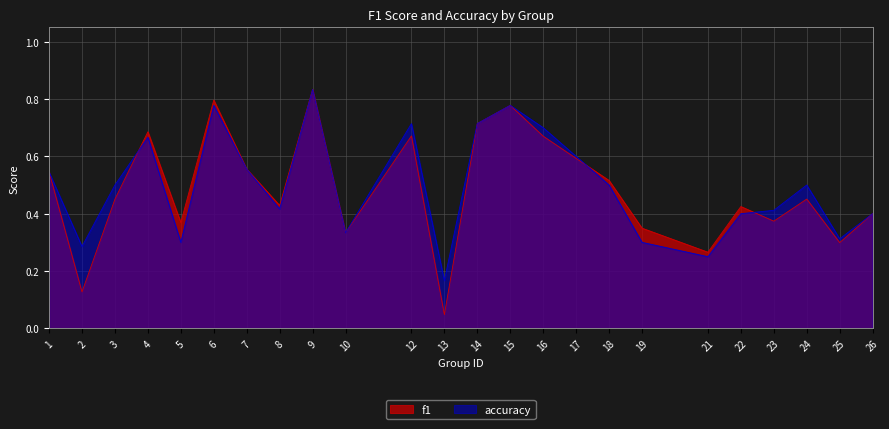

True or false: f1 has more than 1 points higher than both neighbors.

True